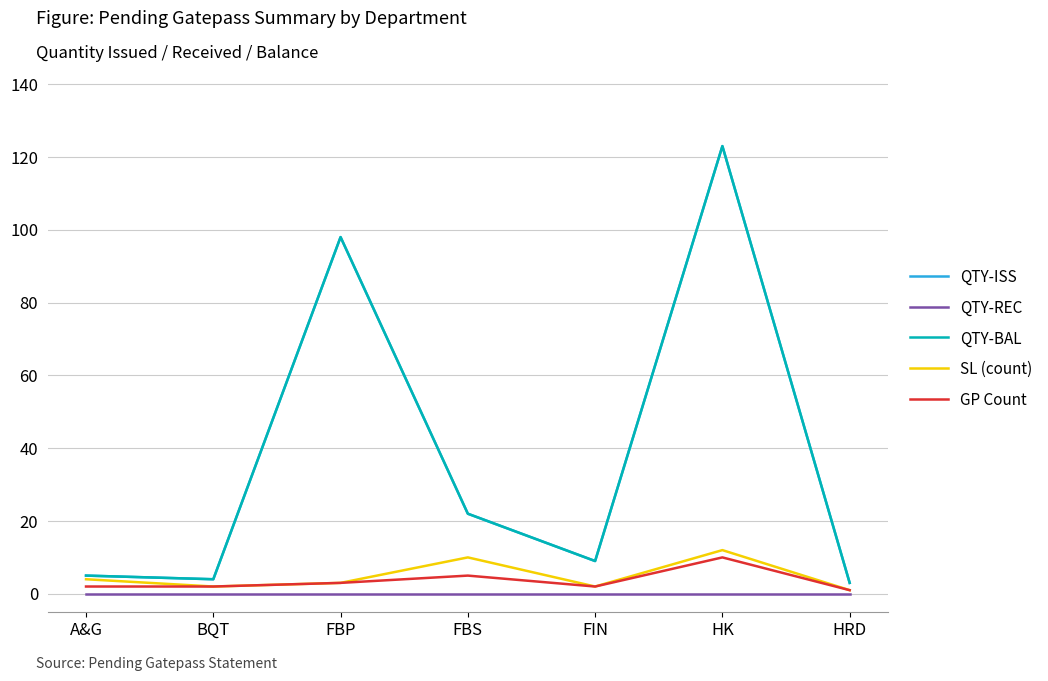

How many lines are shown in the chart?

5